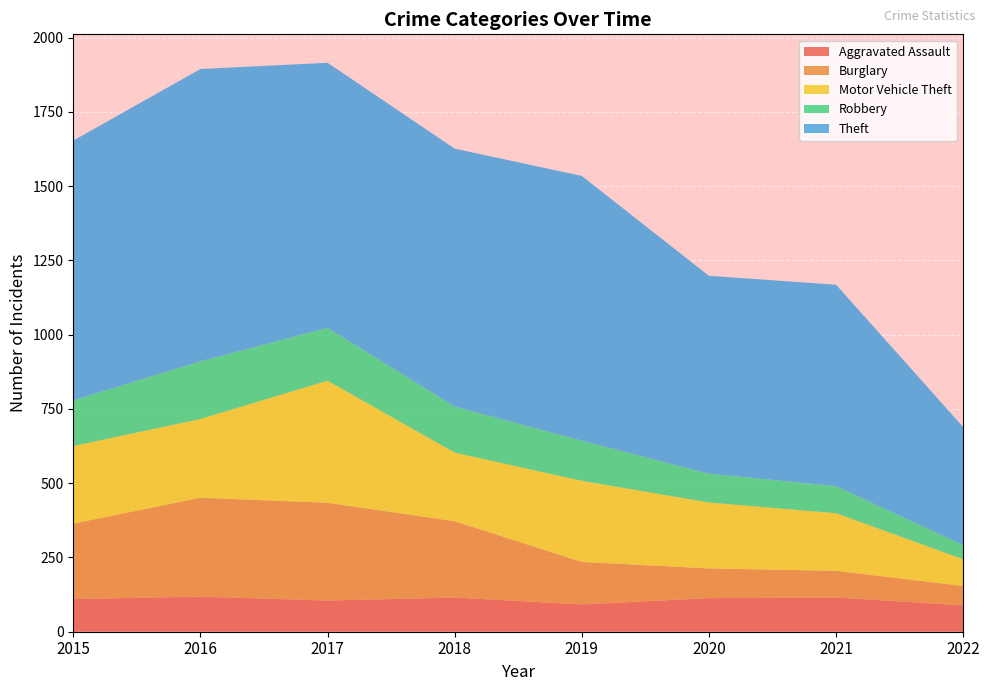

Reading right to left, transcribe all the data shown in this chart.

Aggravated Assault: 2022=89	2021=115	2020=113	2019=92	2018=115	2017=105	2016=118	2015=110
Burglary: 2022=65	2021=90	2020=100	2019=143	2018=257	2017=329	2016=333	2015=254
Motor Vehicle Theft: 2022=90	2021=194	2020=222	2019=273	2018=231	2017=411	2016=265	2015=261
Robbery: 2022=47	2021=91	2020=97	2019=135	2018=155	2017=178	2016=194	2015=154
Theft: 2022=398	2021=678	2020=666	2019=891	2018=868	2017=892	2016=984	2015=874